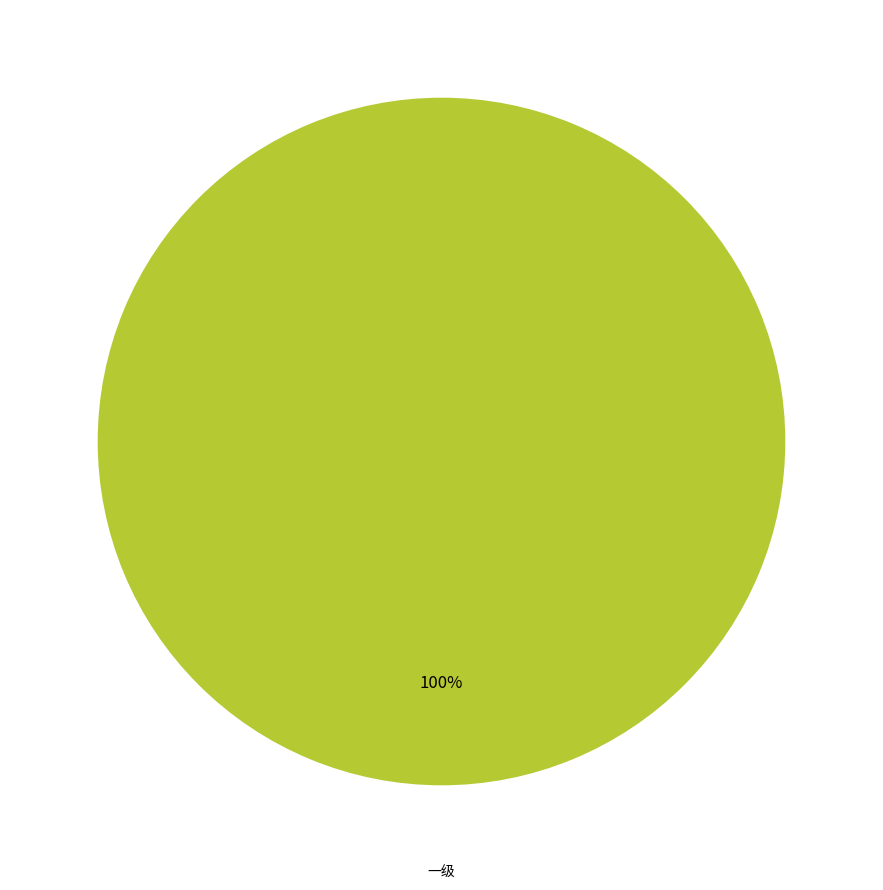

To the nearest percent, what percentage of the pie is 一级?

100%